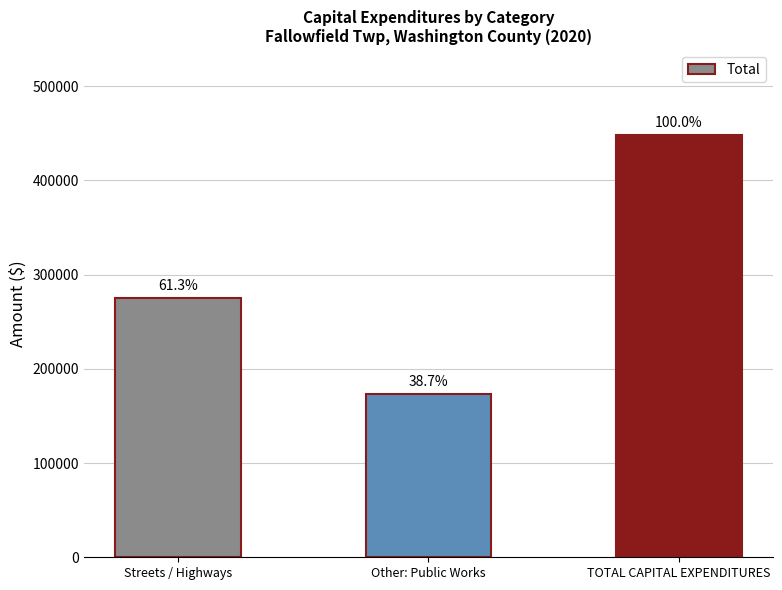

What is the smallest value displayed?

173407